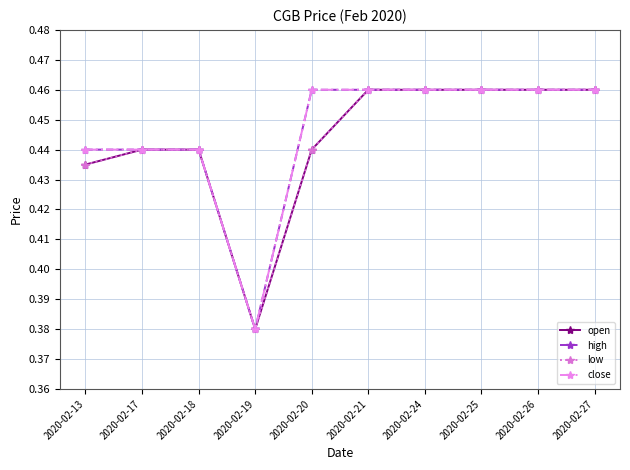

How many lines are shown in the chart?

4